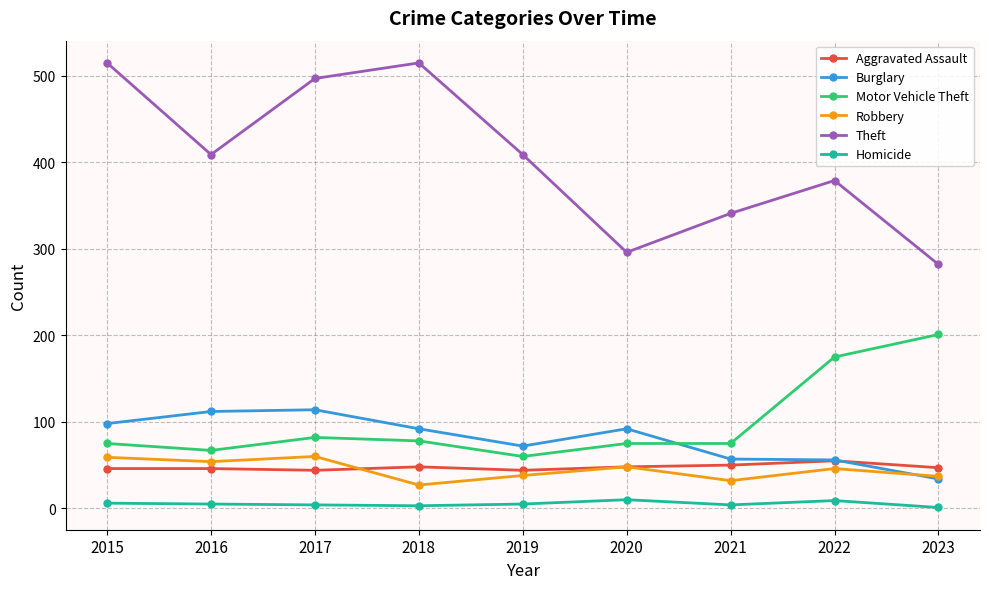

At how many categories does at least one series exceed 73?

9